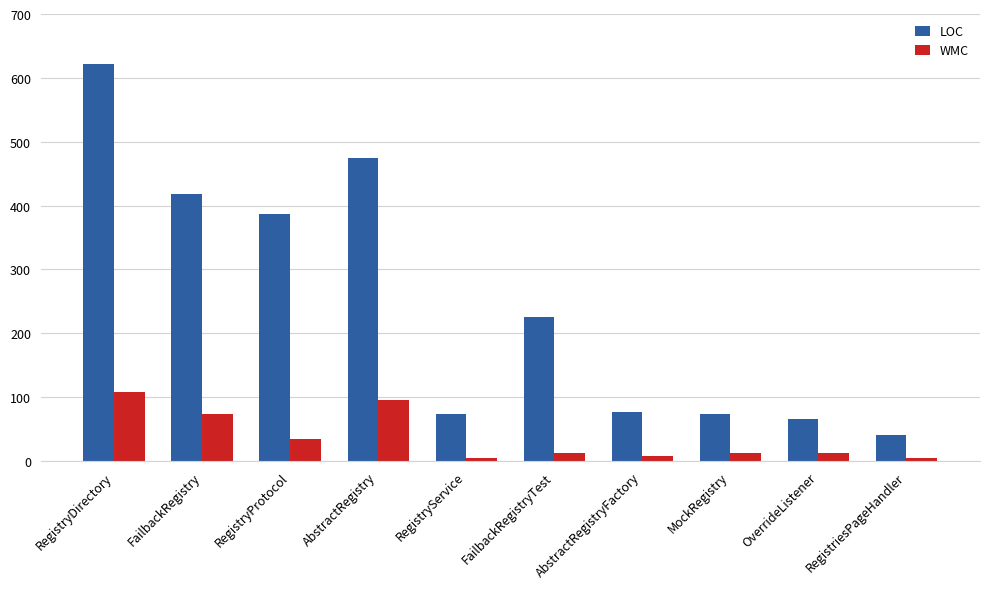

At which label does WMC first exceed 13?

RegistryDirectory